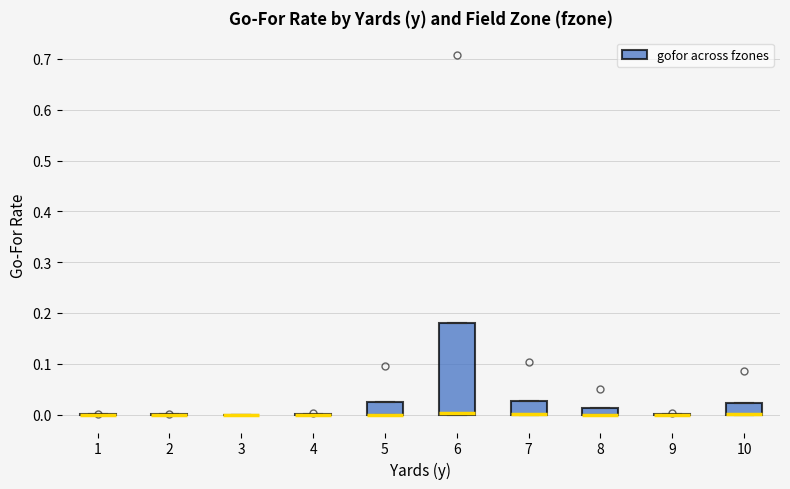

Which box is the tallest, from its lower edge to its upper edge?

6